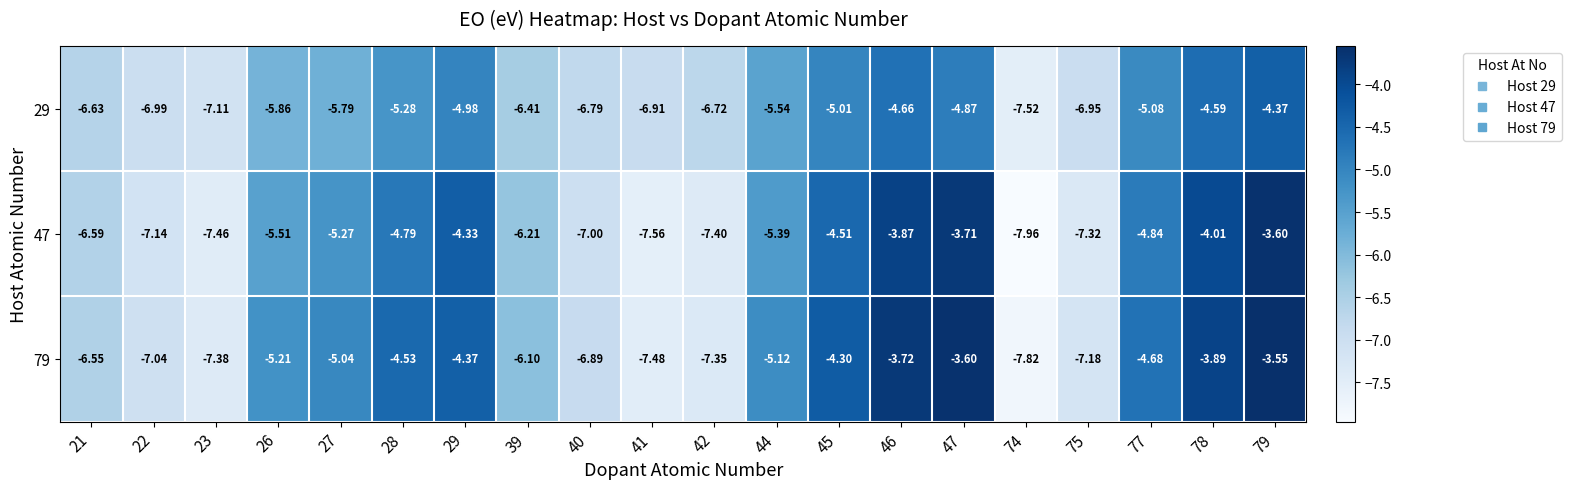

Which series has the largest total across all categories?

79